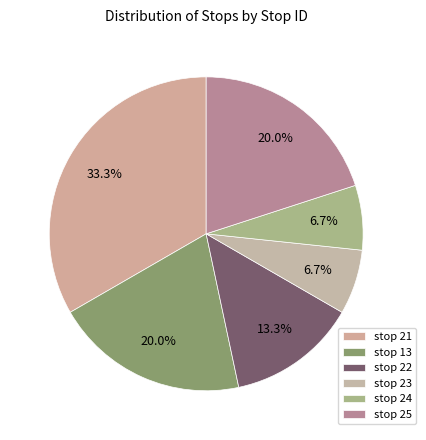

The stop 24 slice represents 7% of the pie. True or false?

True